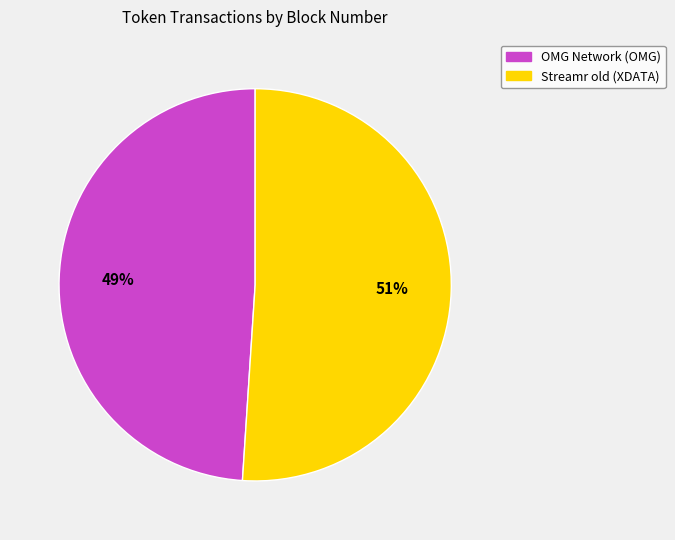

Between Streamr old (XDATA) and OMG Network (OMG), which is larger?

Streamr old (XDATA)